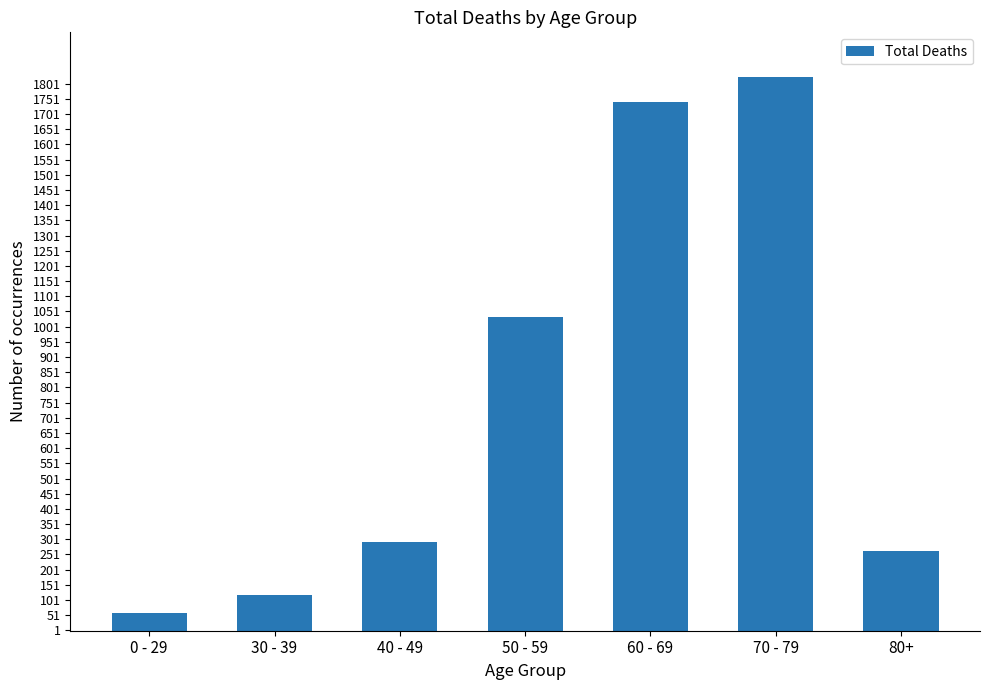

The chart shows a value of 57 at 0 - 29. True or false?

True